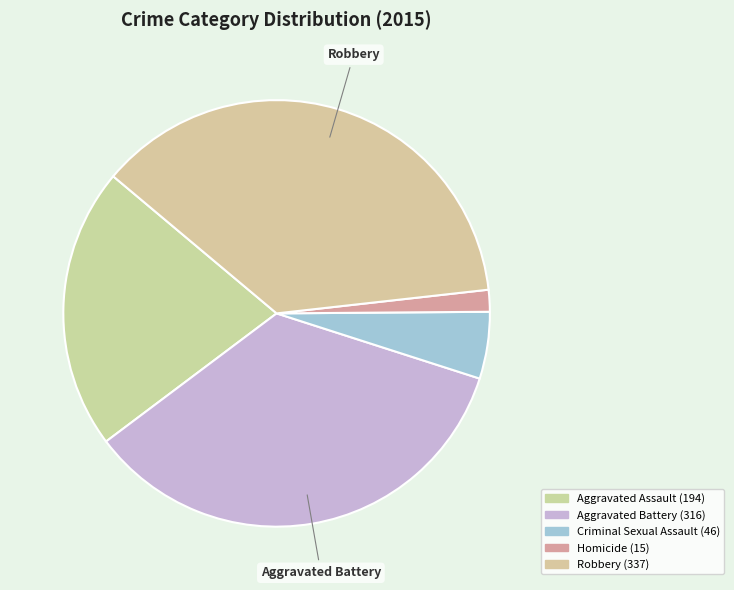

Does Aggravated Assault account for over 50% of the chart?

No